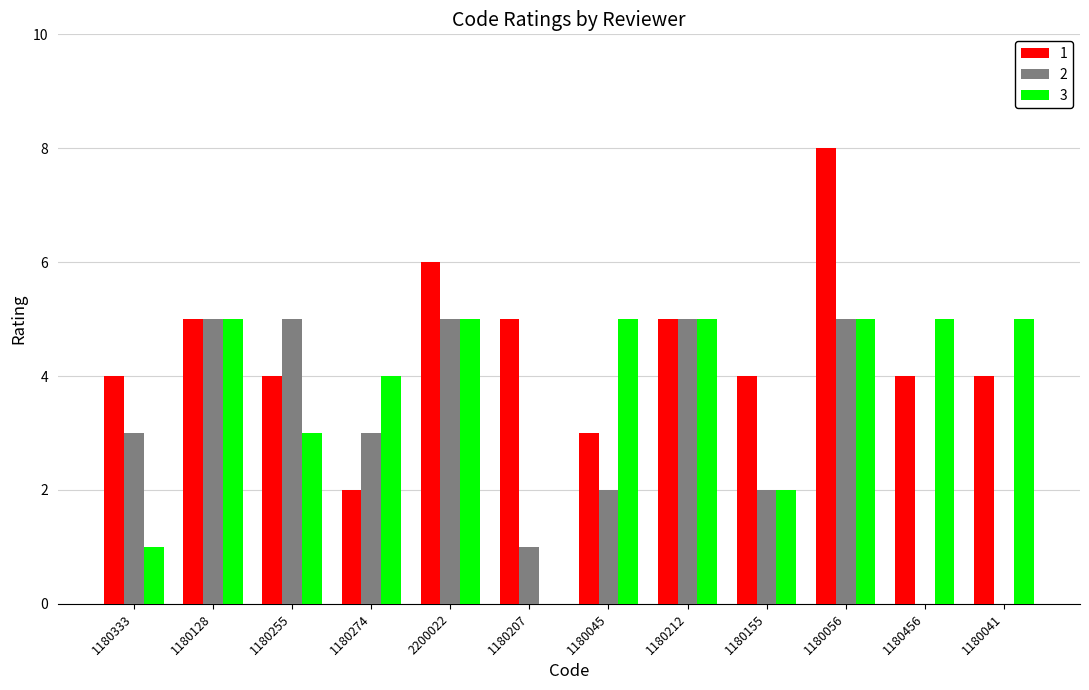

The 3 series shows 1 at 1180333. True or false?

True